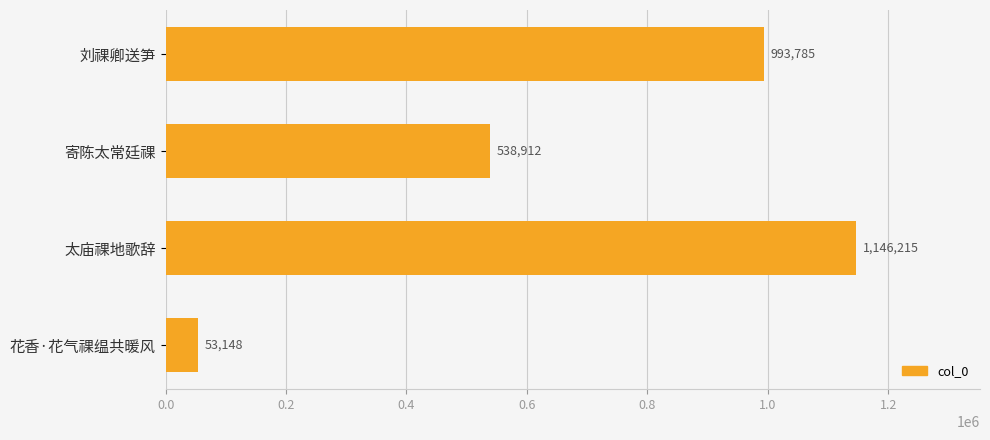

What is the label of the 1st bar from the top?

刘祼卿送笋